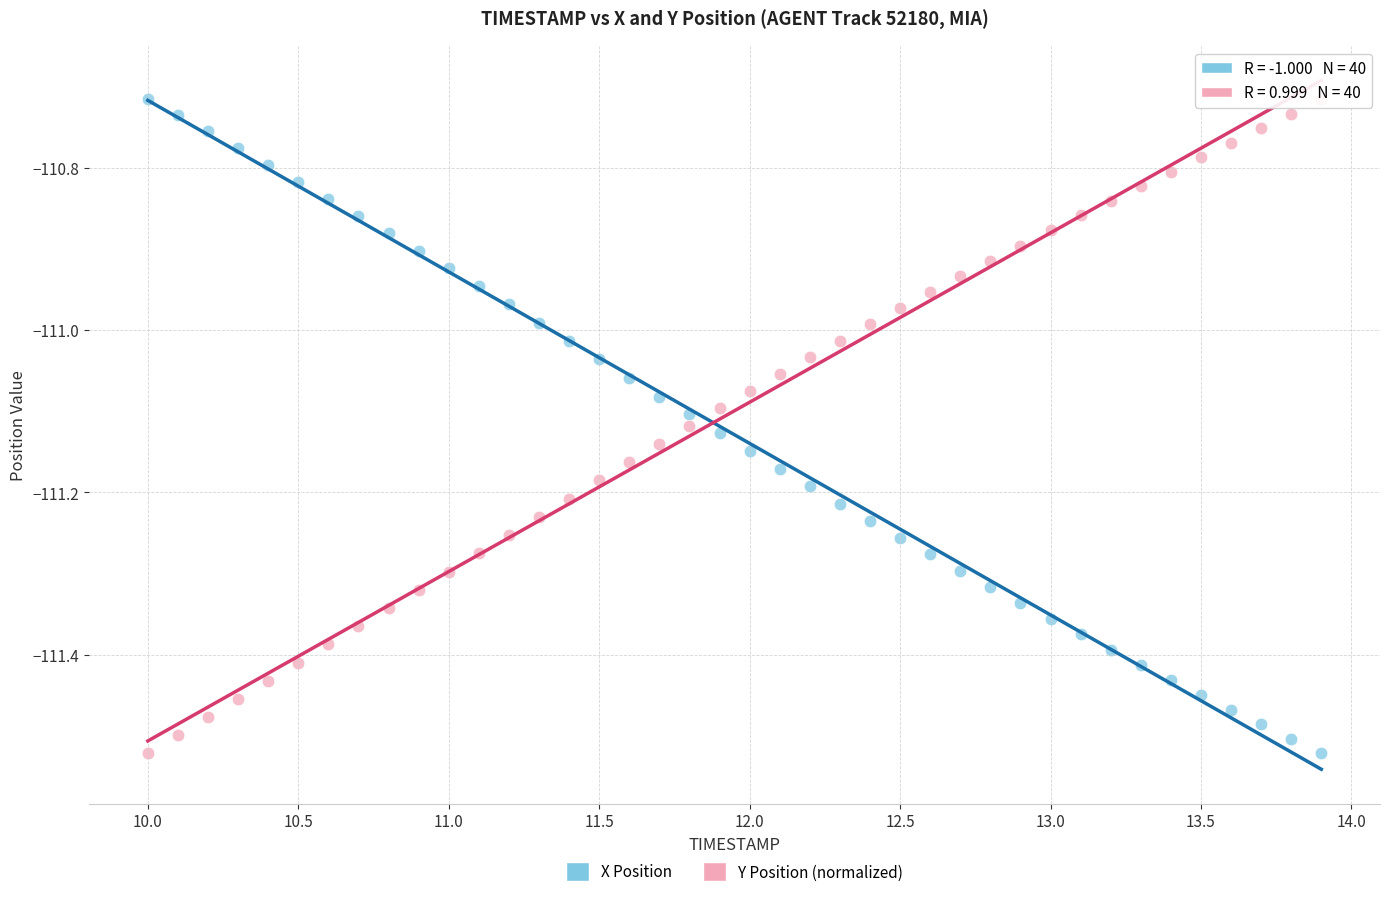

Across all data points, what is the range of Y values (max minus min)?

0.8